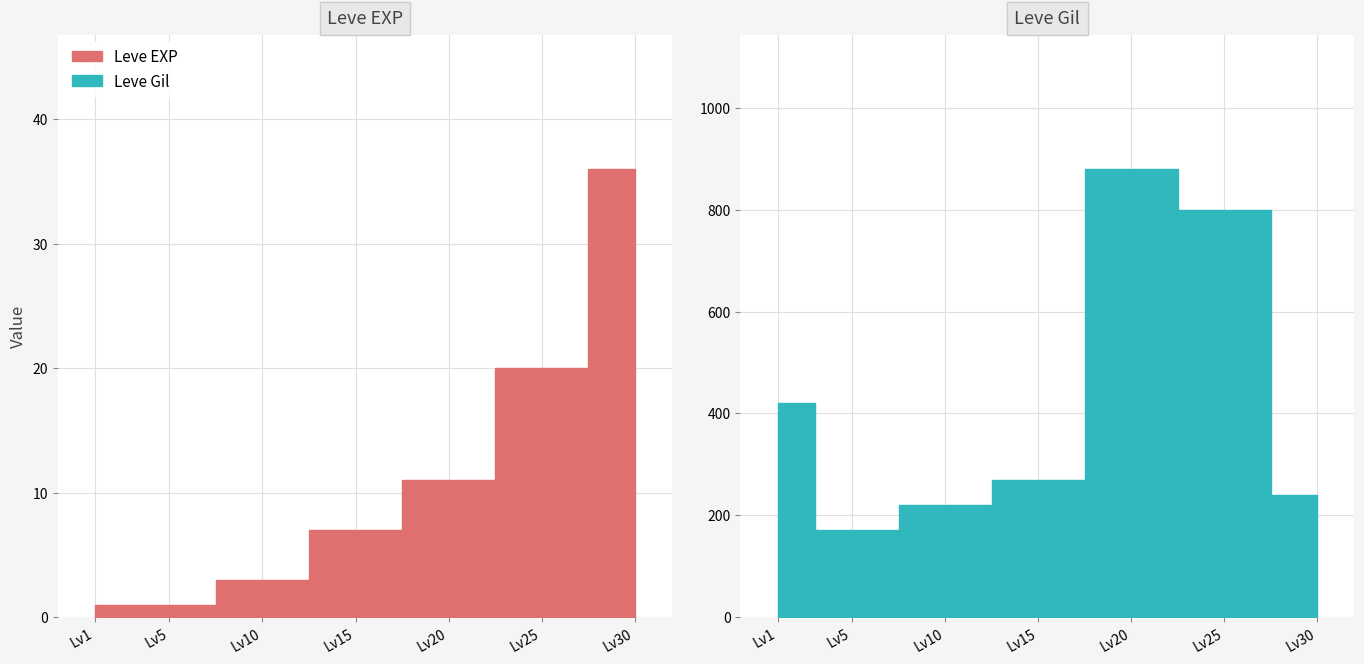

True or false: Leve Gil has more than 1 points higher than both neighbors.

False